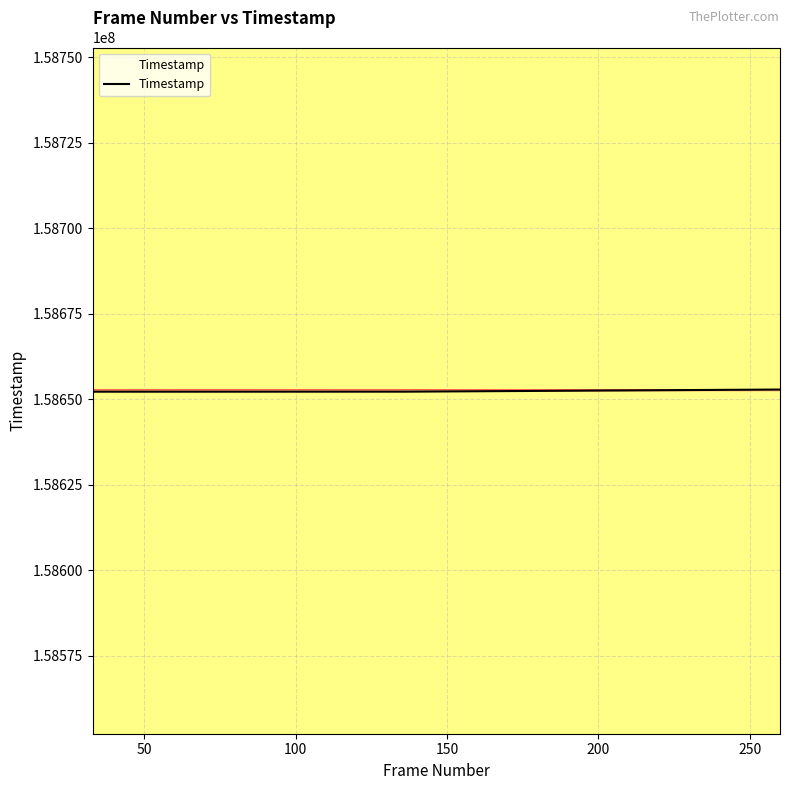

What is the minimum value shown in the chart?

158652205.7